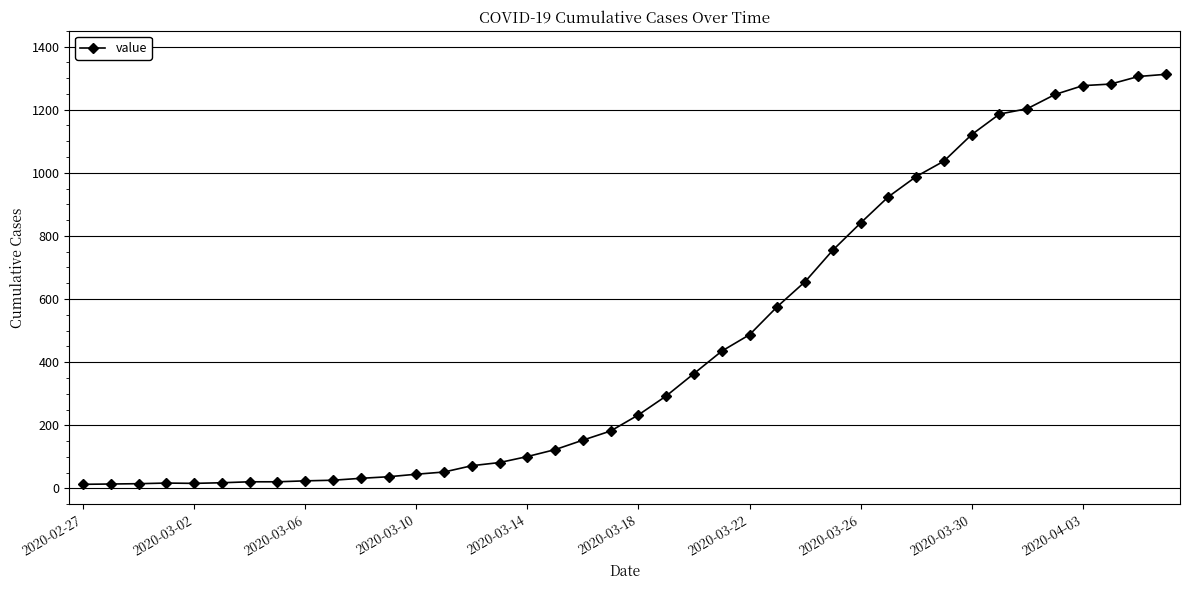

What is the average value?

465